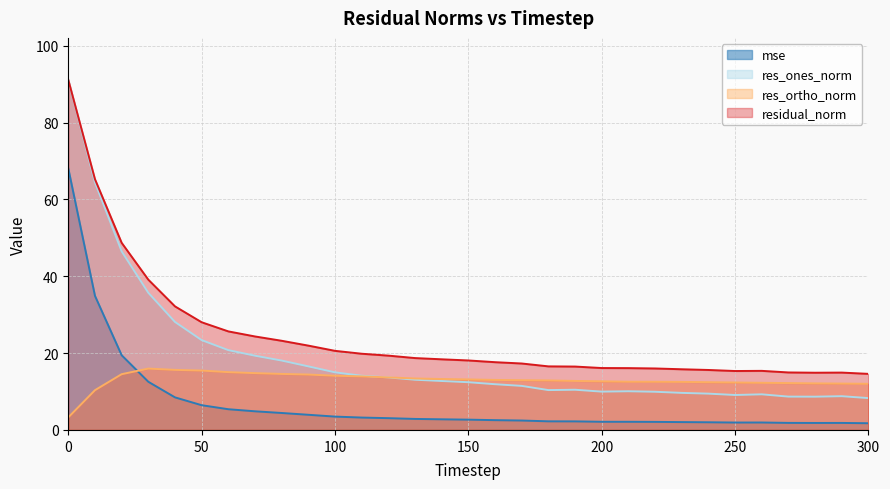

Which series has the largest total across all categories?

residual_norm